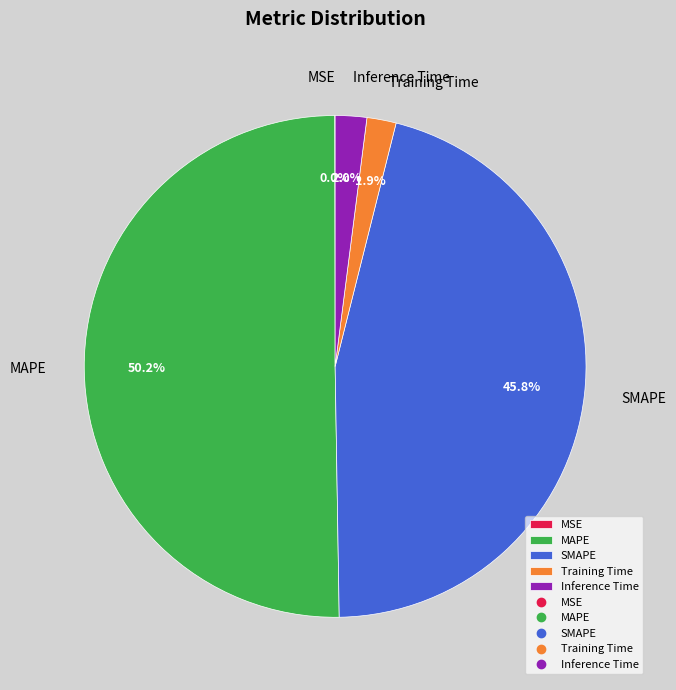

Which slice is the largest?

MAPE